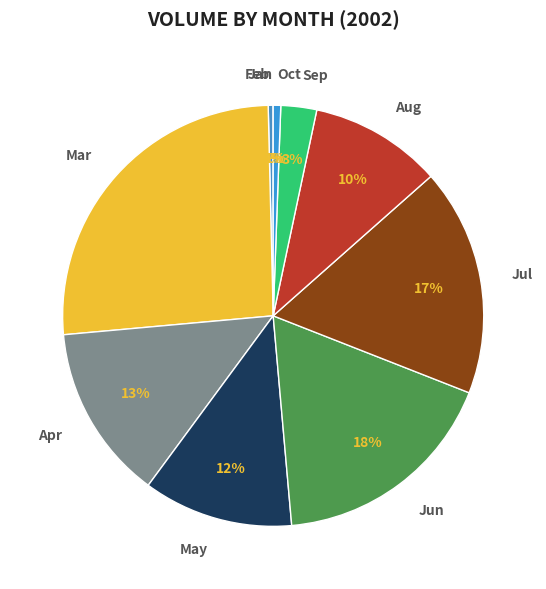

To the nearest percent, what is the average slice percentage?

10%